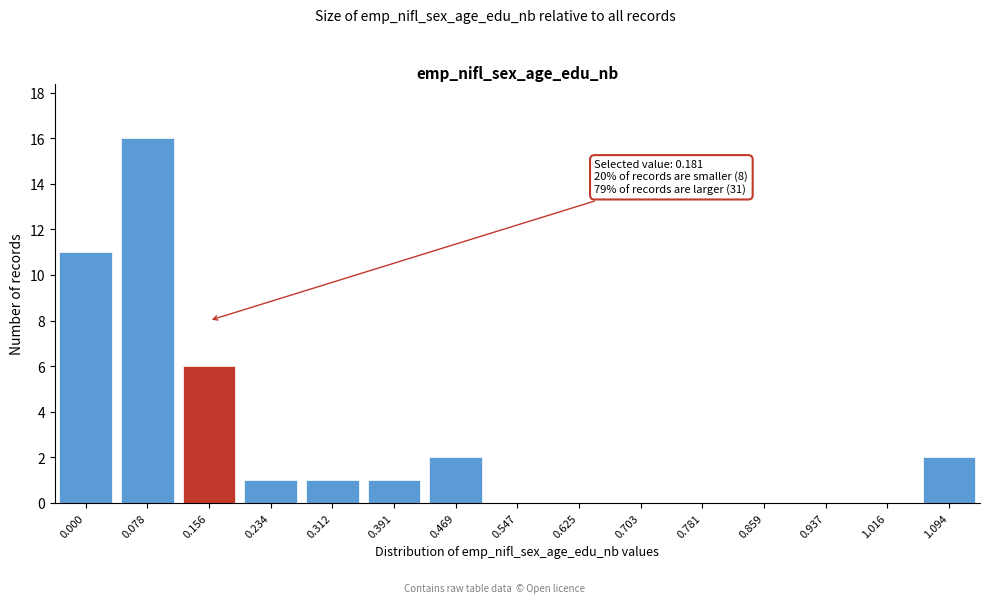

Reading right to left, transcribe all the data shown in this chart.

1.094=2	1.016=0	0.937=0	0.859=0	0.781=0	0.703=0	0.625=0	0.547=0	0.469=2	0.391=1	0.312=1	0.234=1	0.156=6	0.078=16	0.000=11